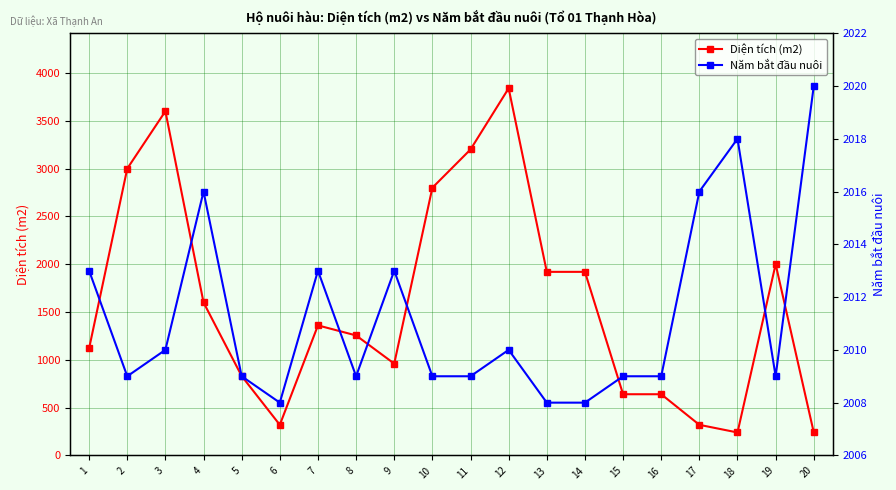

What is the maximum value for Diện tích (m2)?

3840